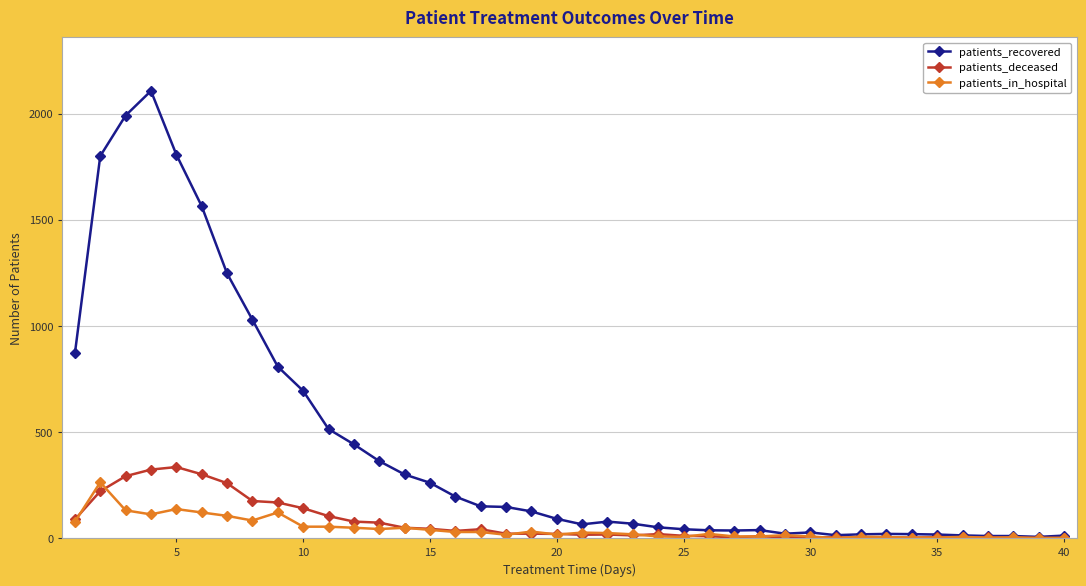

Which series has the largest range (max minus min)?

patients_recovered